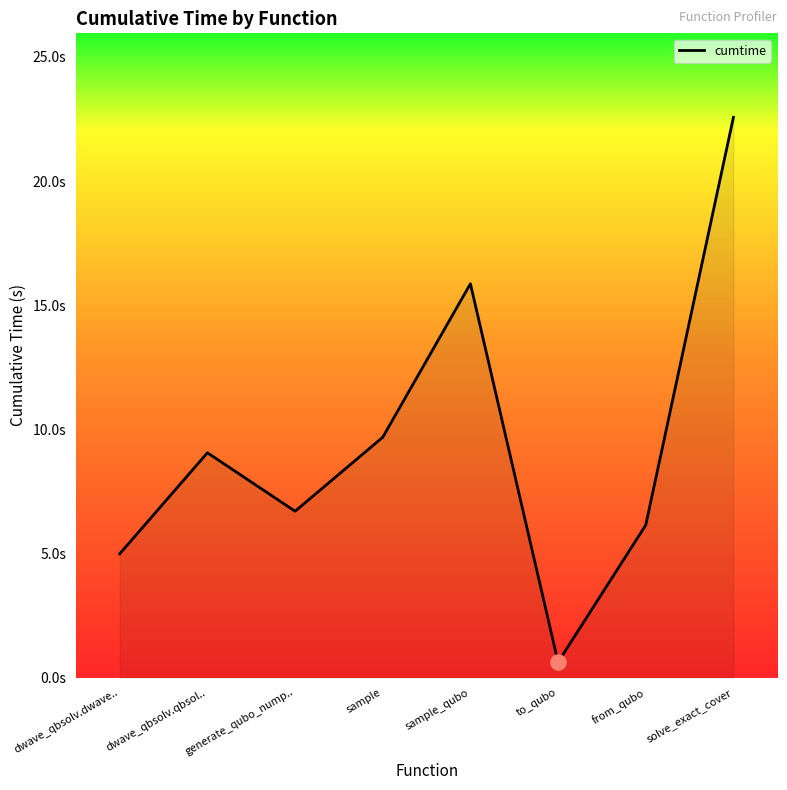

What is the change in value from dwave_qbsolv.dwave.. to generate_qubo_nump..?

+1.7